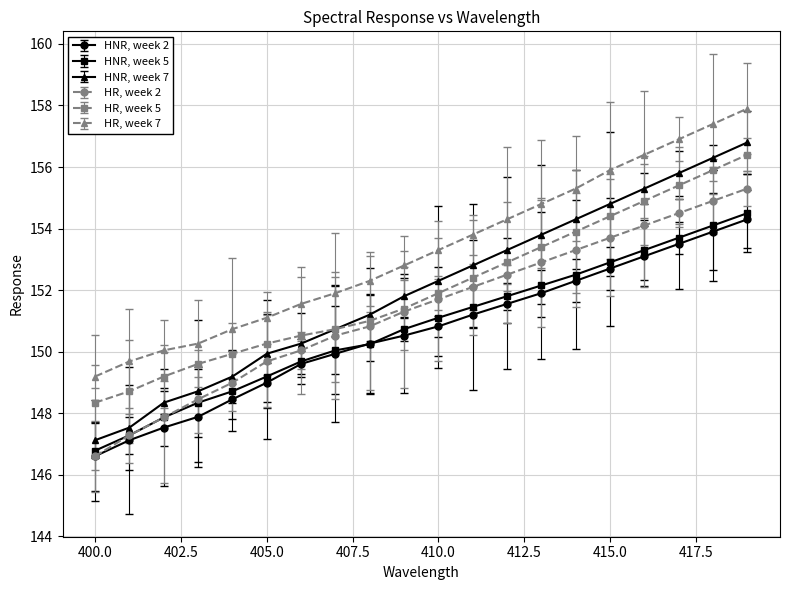

What is the greatest value displayed?

157.9